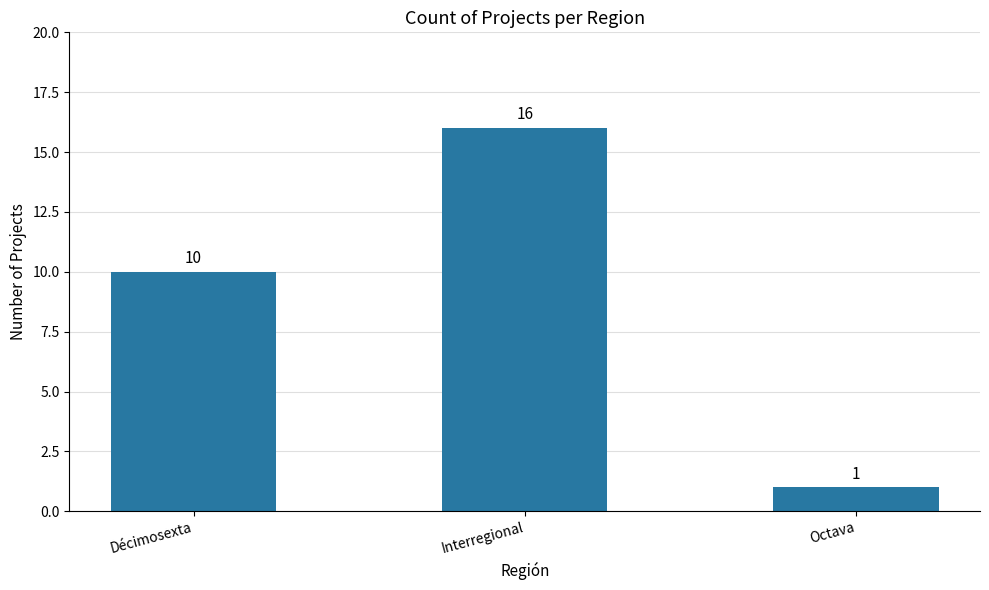

List the labels in order of value, largest first.

Interregional, Décimosexta, Octava